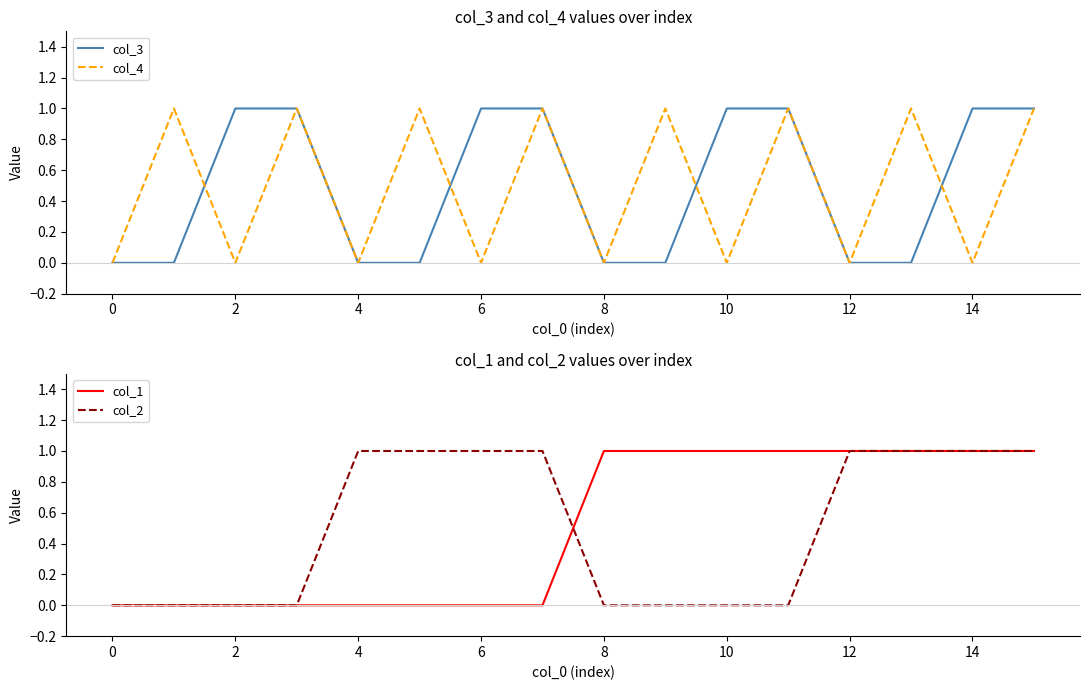

What is the sum of all col_3 values?

8